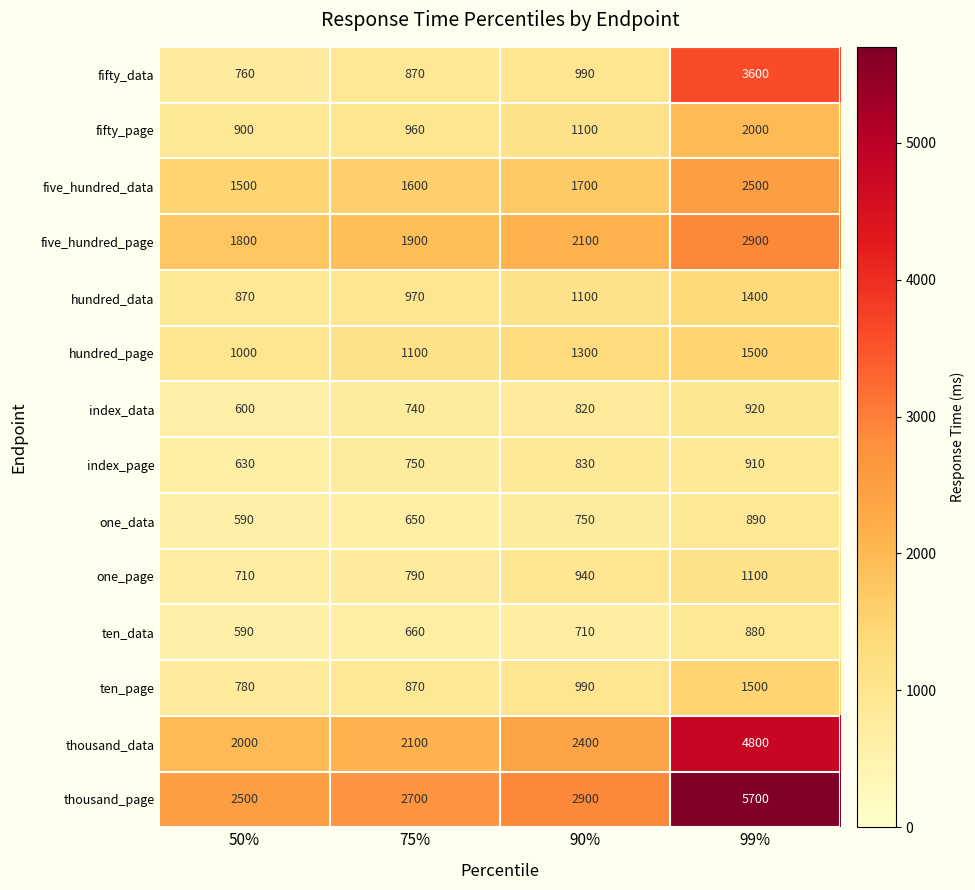

Rank the categories by ten_page value from lowest to highest.

50%, 75%, 90%, 99%